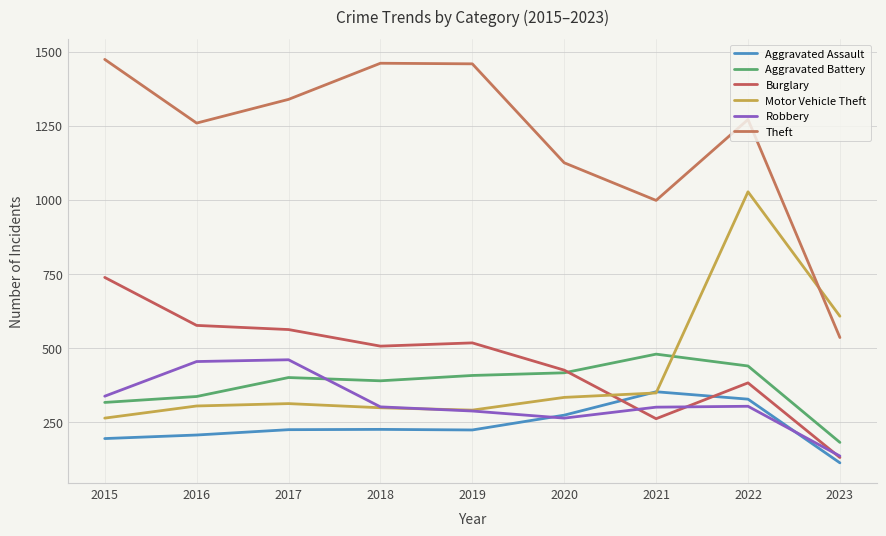

Between 2018 and 2022, which series saw the biggest shift?

Motor Vehicle Theft